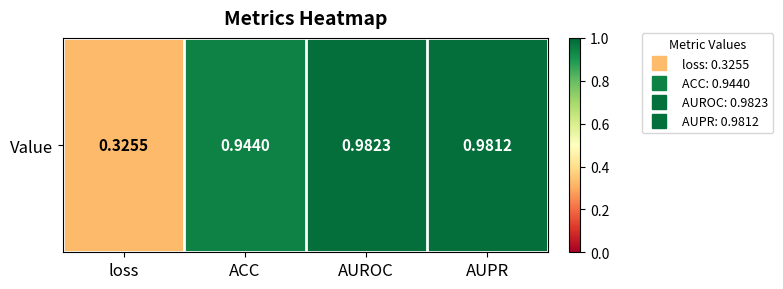

What is the change in value from loss to AUROC?

+0.7